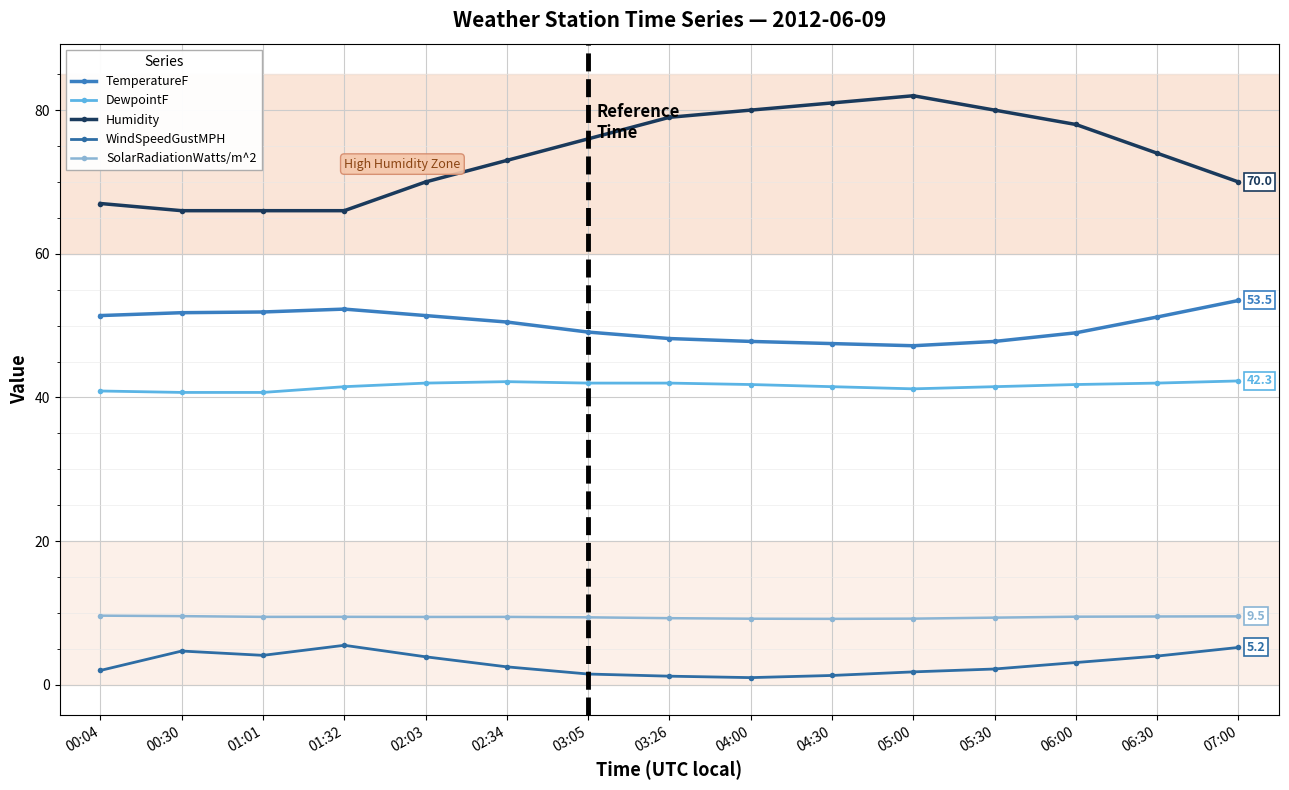

What is the total value across all series at 01:32?

174.8